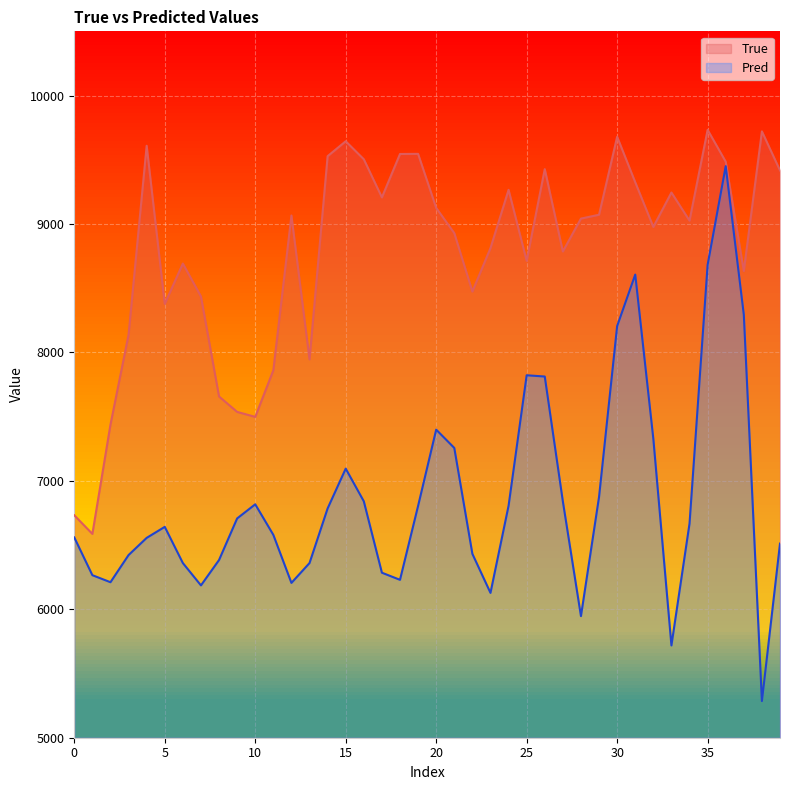

What is the difference between the maximum and minimum values in the True series?

3146.0